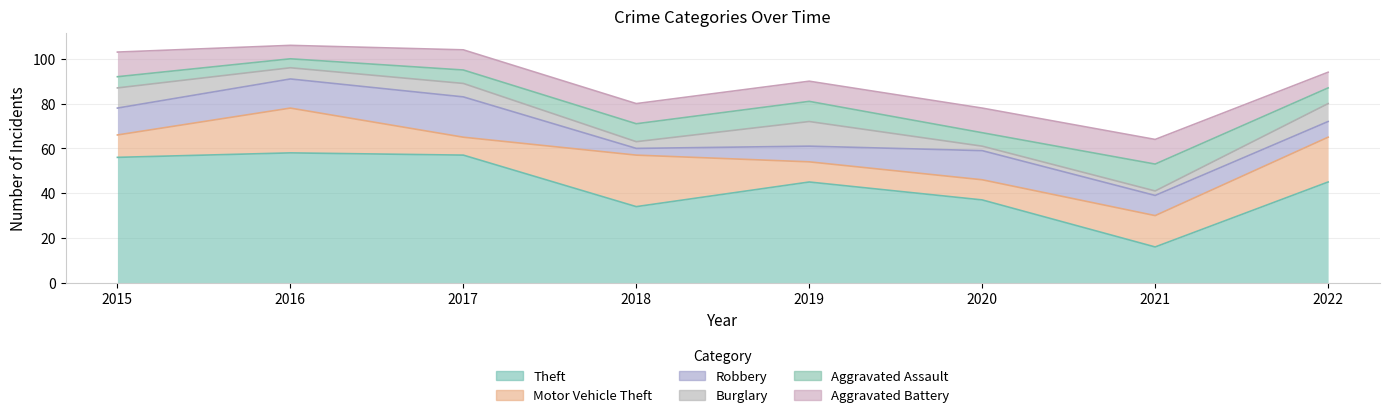

True or false: Motor Vehicle Theft and Aggravated Assault intersect in this chart.

False